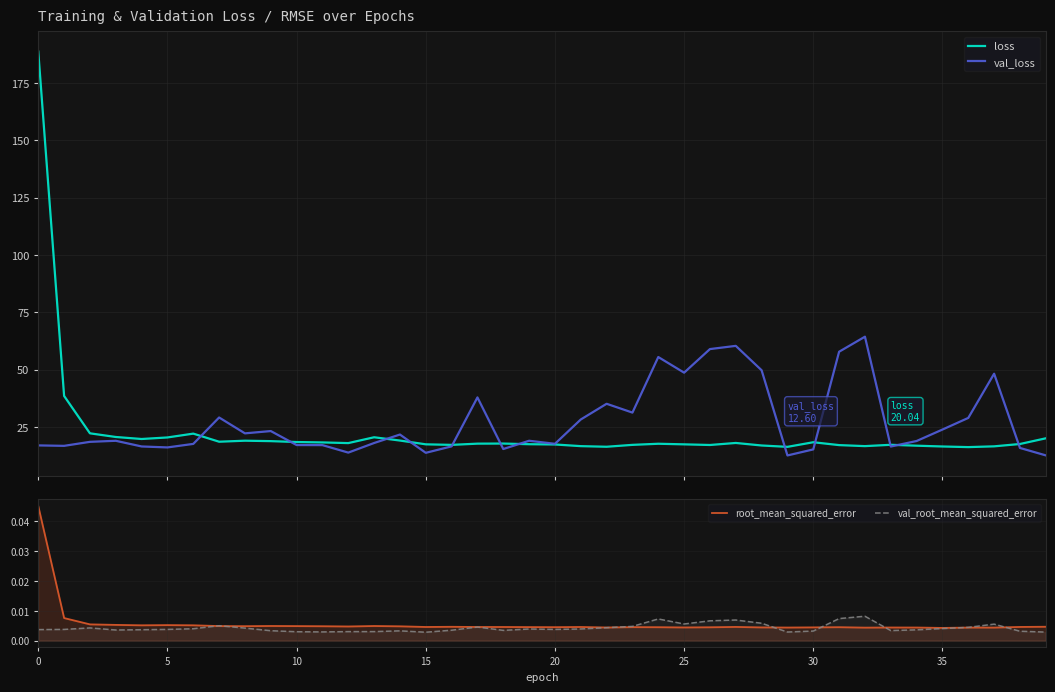

The val_root_mean_squared_error series shows 0.0 at 29. True or false?

True